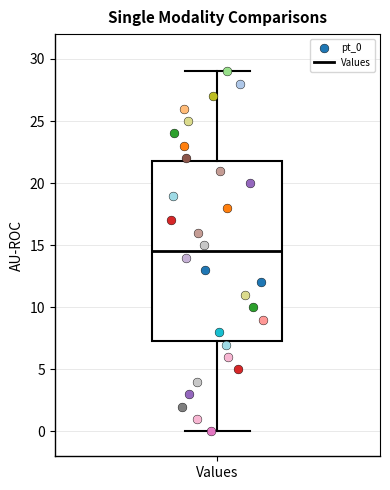

Where does the lower whisker of the box for Values end on the y-axis? The values are not printed on the chart, so give them approximately, as read against the axis.

0.0